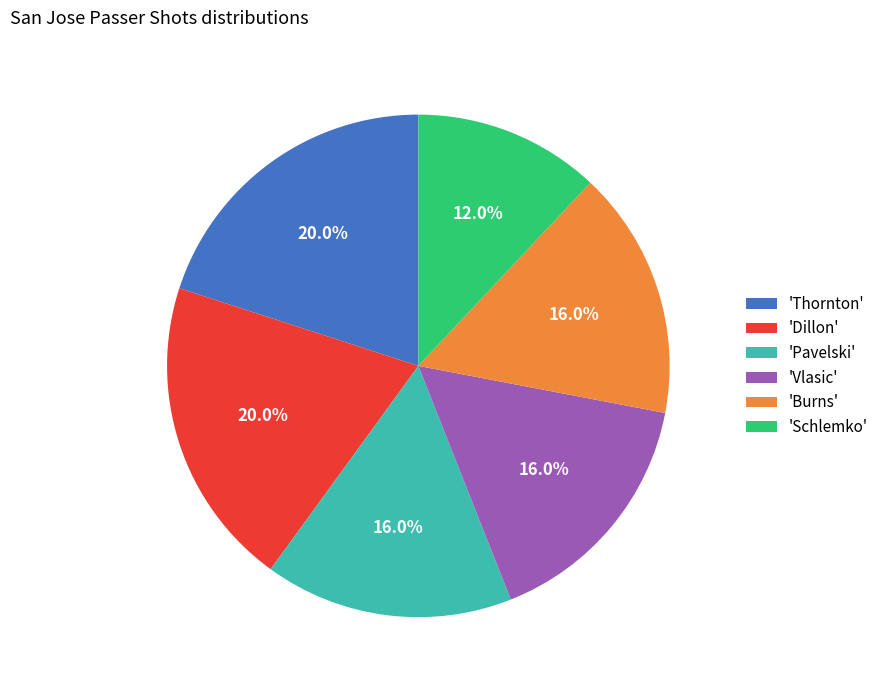

What is the smallest slice in the pie chart?

'Schlemko'